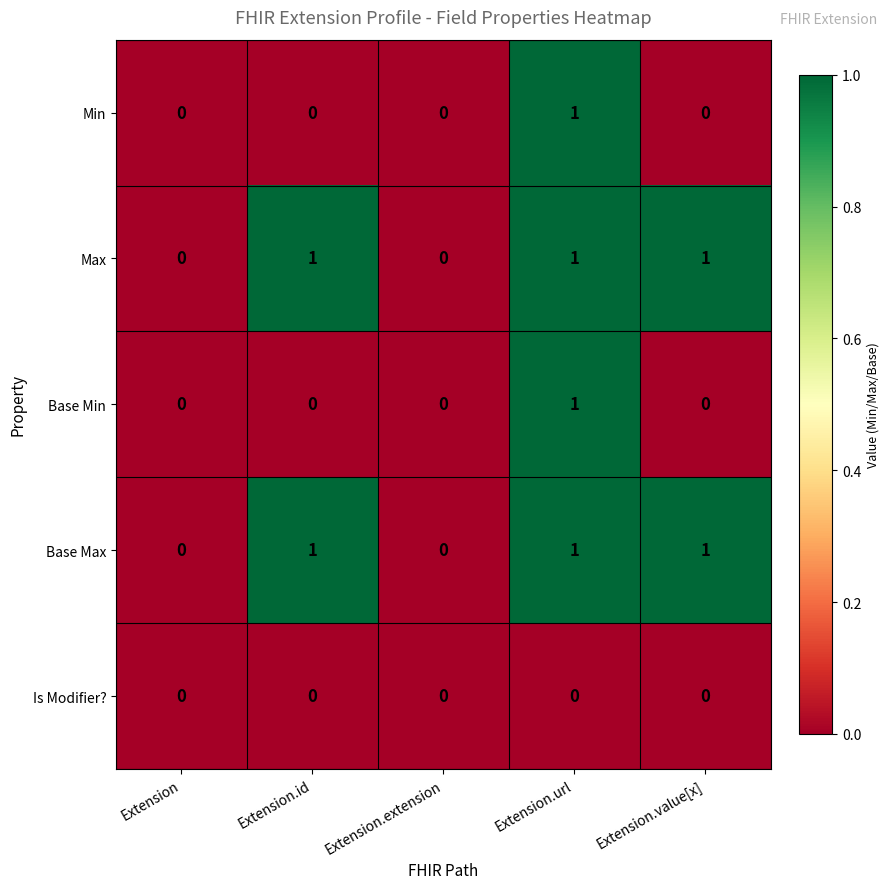

Which category has the highest value in the Min series?

Extension.url